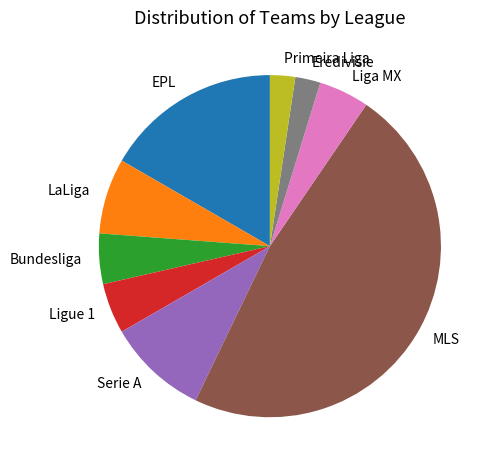

Is it true that Ligue 1 is 5% of the pie?

True